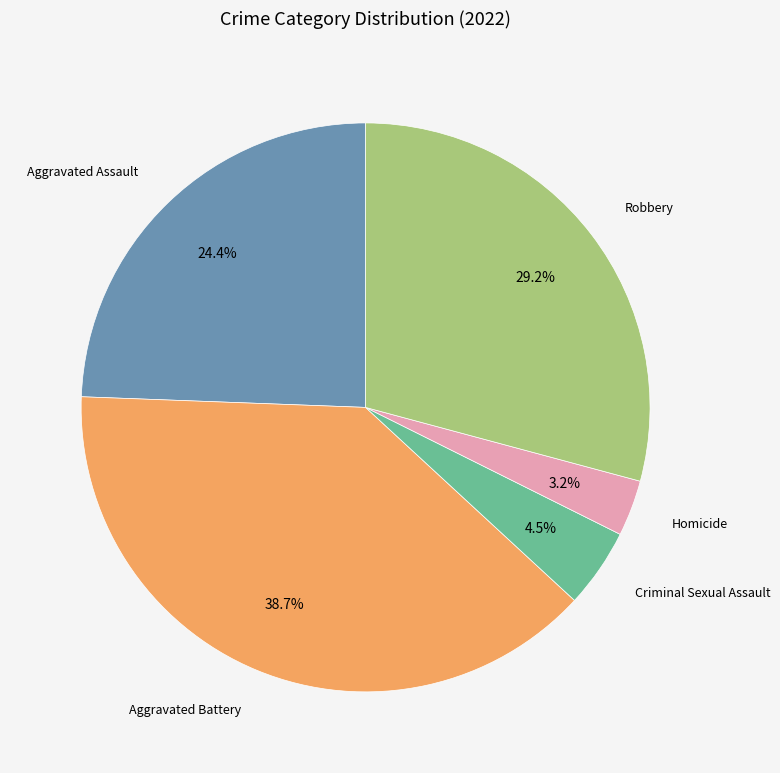

Is there a majority slice in this chart?

No